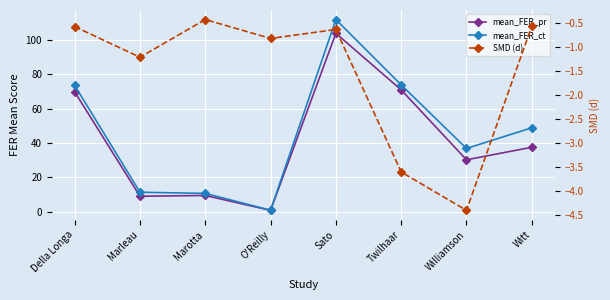

Reading left to right, what are all the values shown in this chart?

mean_FER_pr: 69.8	9.0	9.4	0.7	103.9	70.9	30.2	37.5
mean_FER_ct: 73.5	11.3	10.6	0.8	111.9	73.8	36.8	48.9
SMD (d): -0.6	-1.2	-0.4	-0.8	-0.6	-3.6	-4.4	-0.6